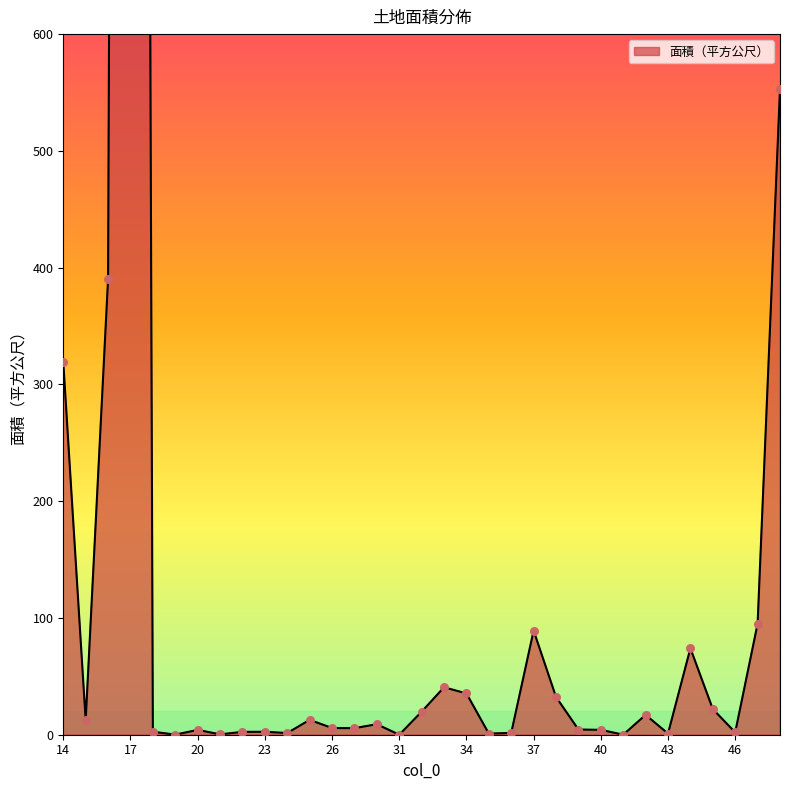

Which has a higher value, 14 or 17?

17